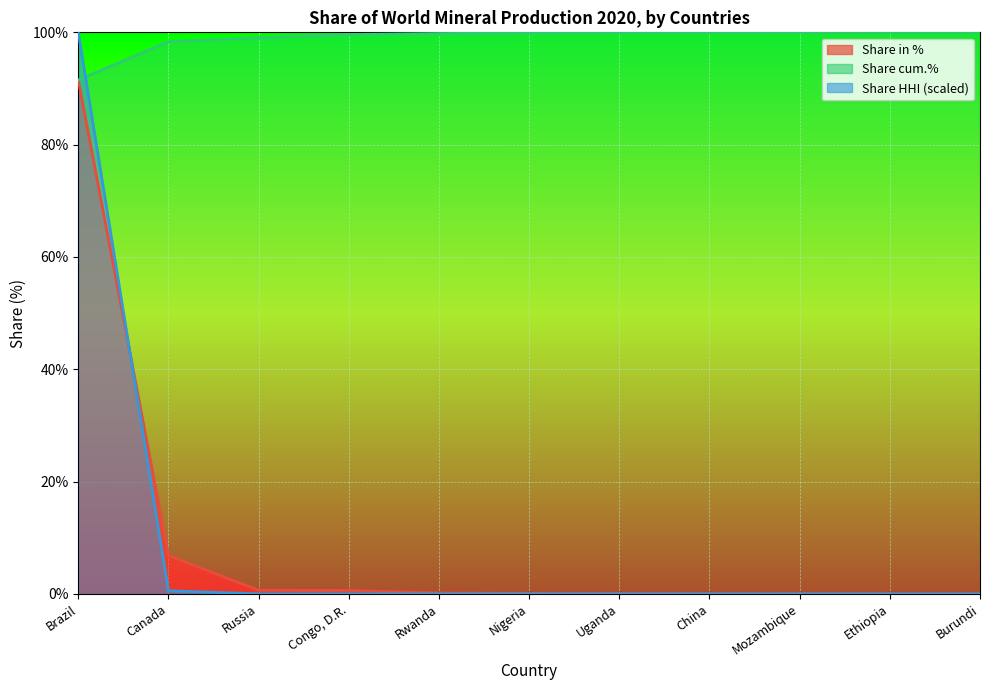

True or false: Share cum.% has a value of 100.0 at Ethiopia.

True